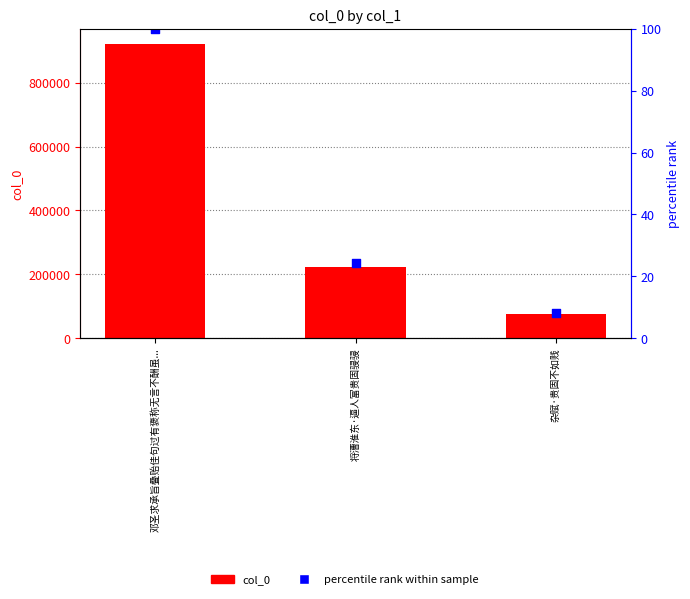

Is the value of percentile rank at 将漕淮东·逼人富贵固骎骎 greater than the value of col_0 at 邓圣求承旨叠贻佳句过有褒称无言不酬虽...?

No